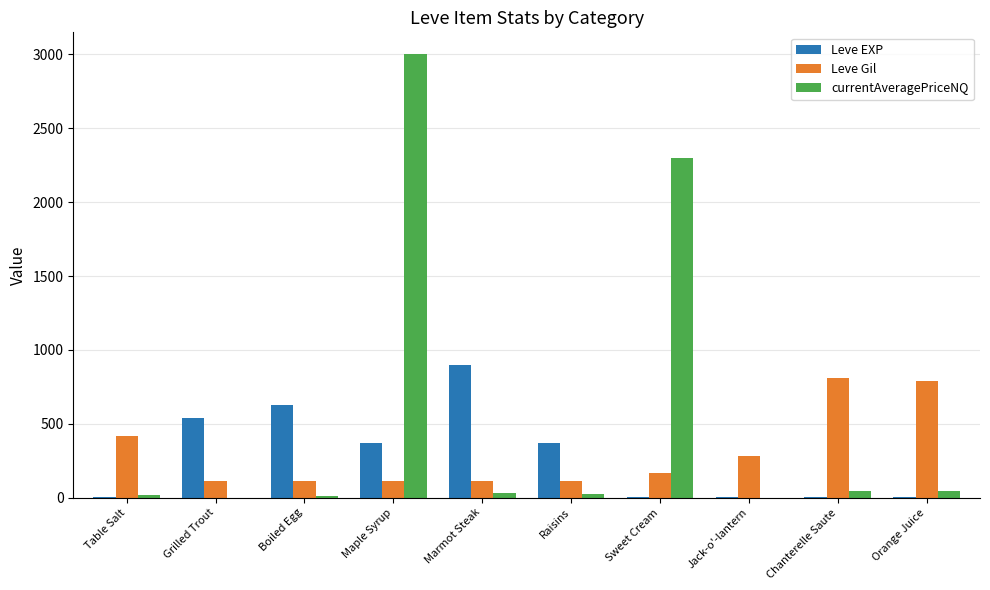

Which series has the widest spread of values?

currentAveragePriceNQ